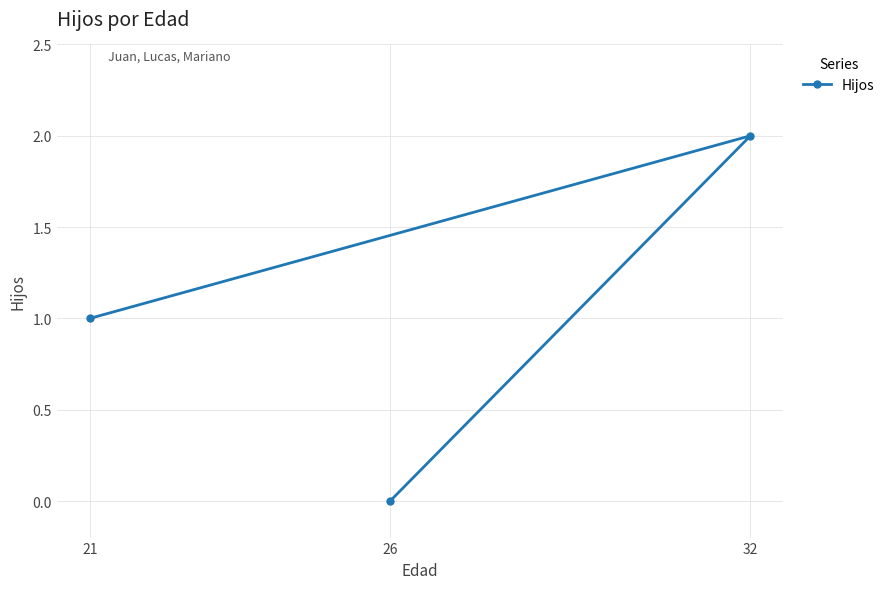

Read the value at 32.

2